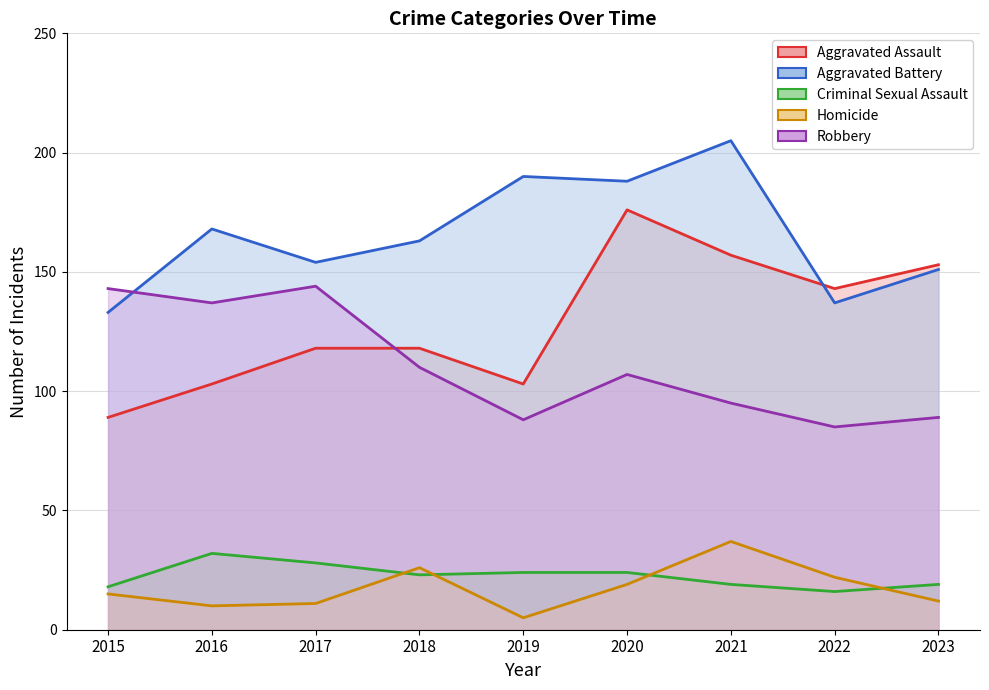

Count the number of data series in this chart.

5